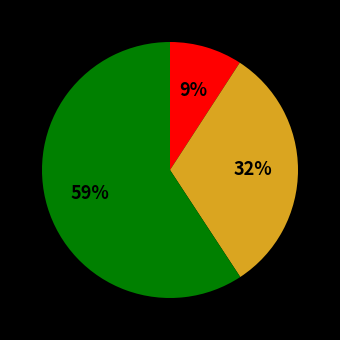

Does any single category account for the majority?

Yes